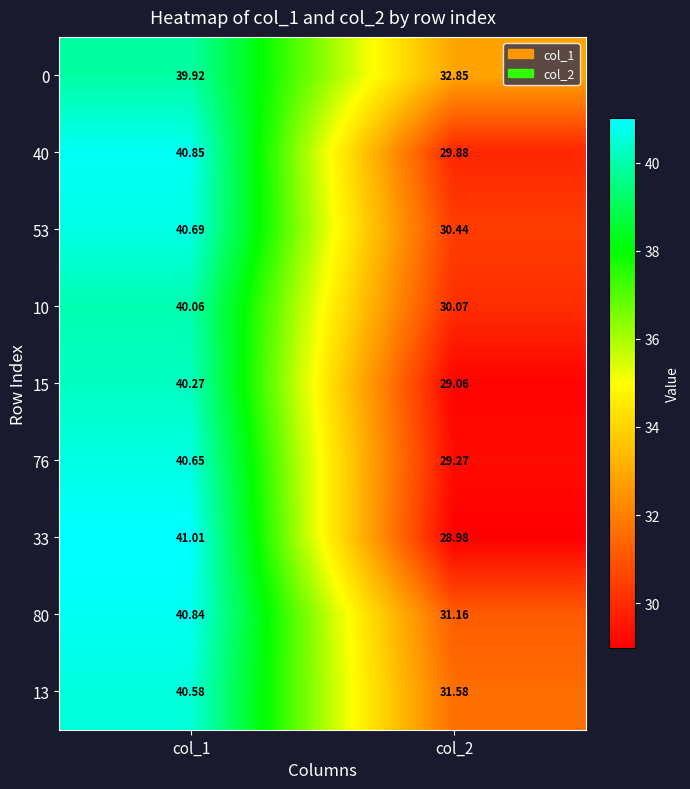

Is the value of 53 at col_1 greater than the value of 76 at col_2?

Yes